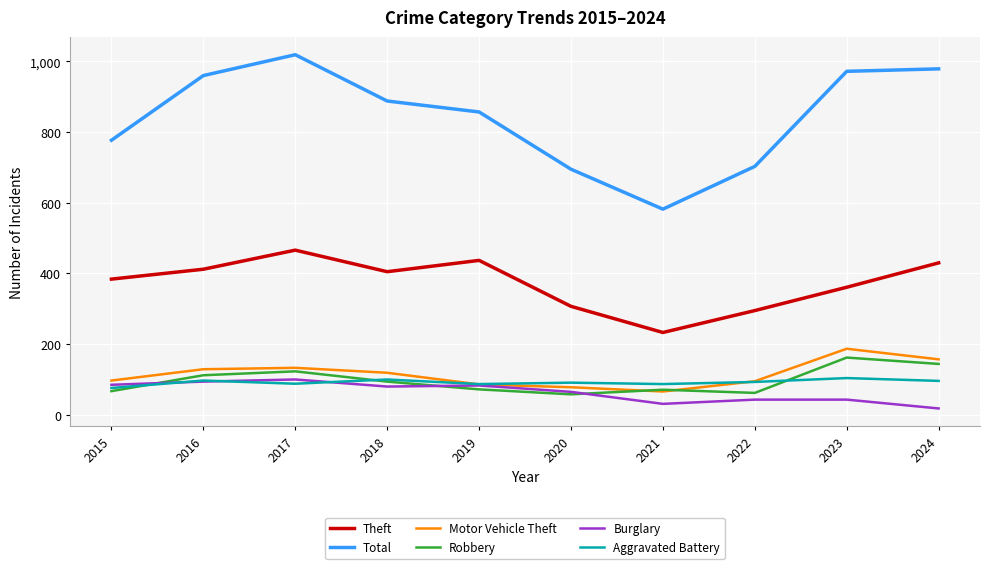

What is the sum of the Total values at 2019 and 2022?

1560